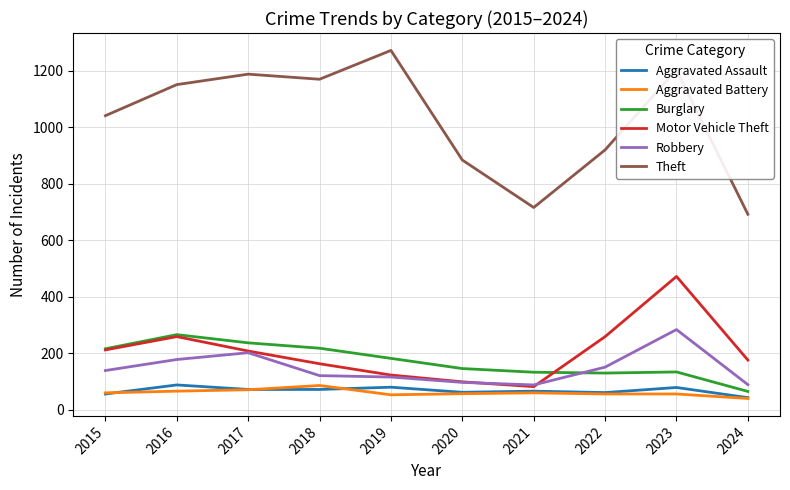

What is the difference between the maximum and minimum values in the Robbery series?

196